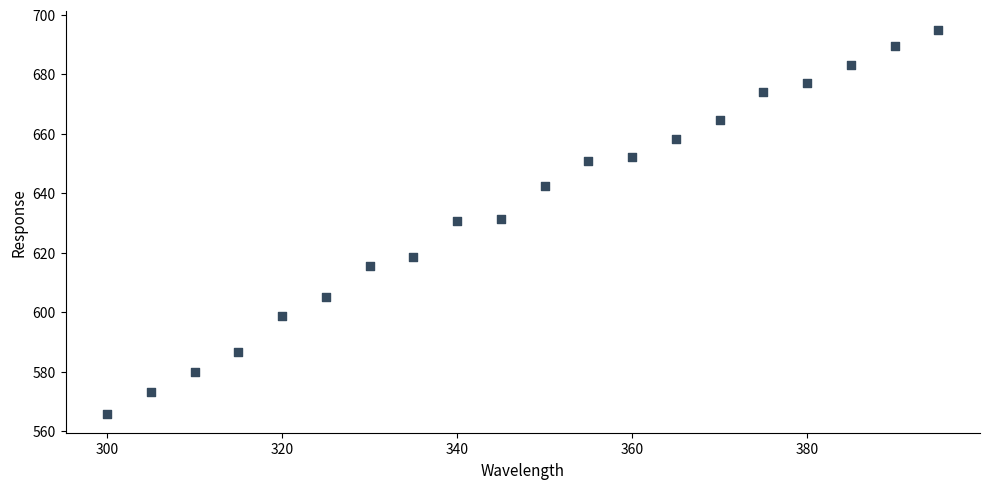

What is the range of Y values (max minus min)?

128.9